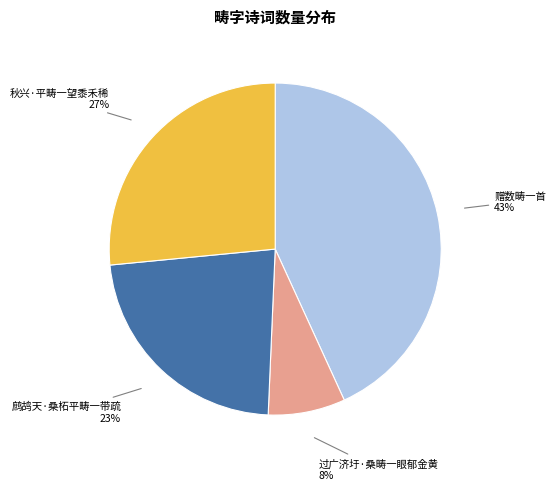

Which category has the smallest portion of the pie?

过广济圩·桑畴一眼郁金黄